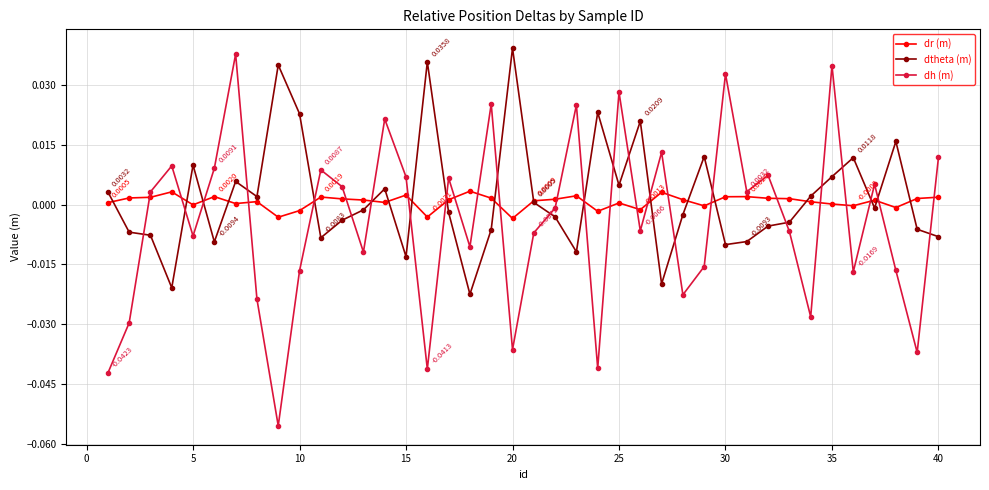

Which series has the widest spread of values?

dh (m)